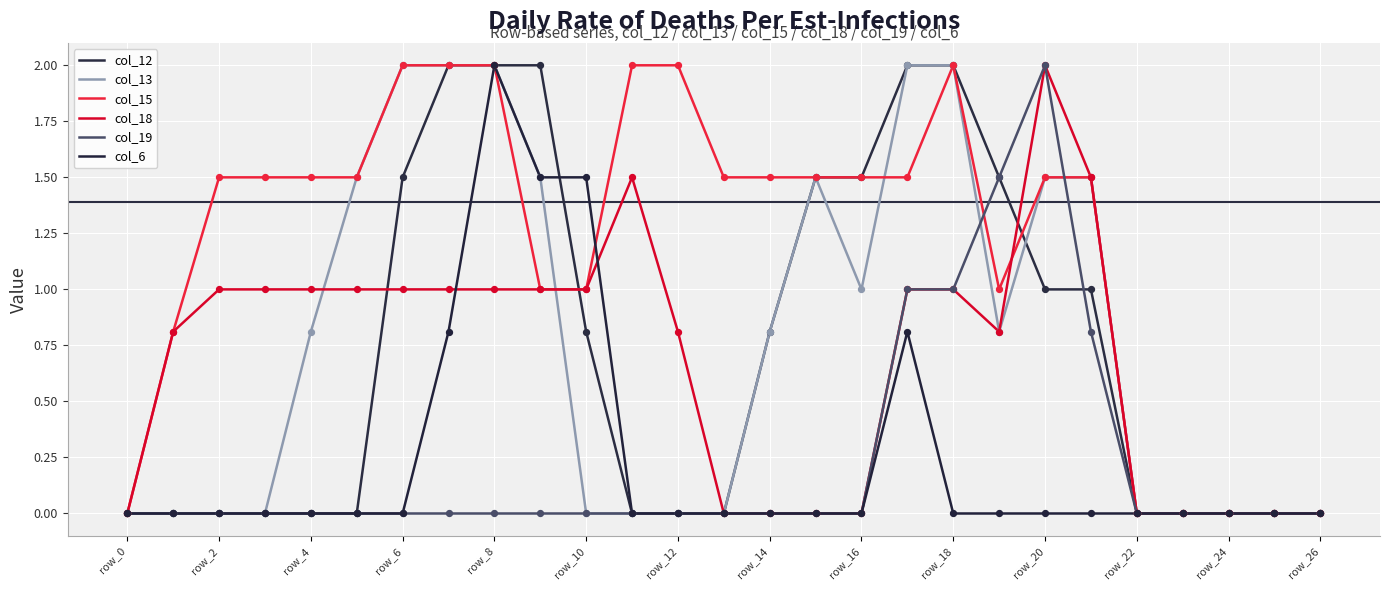

At which category is the sum across all series the highest?

row_8